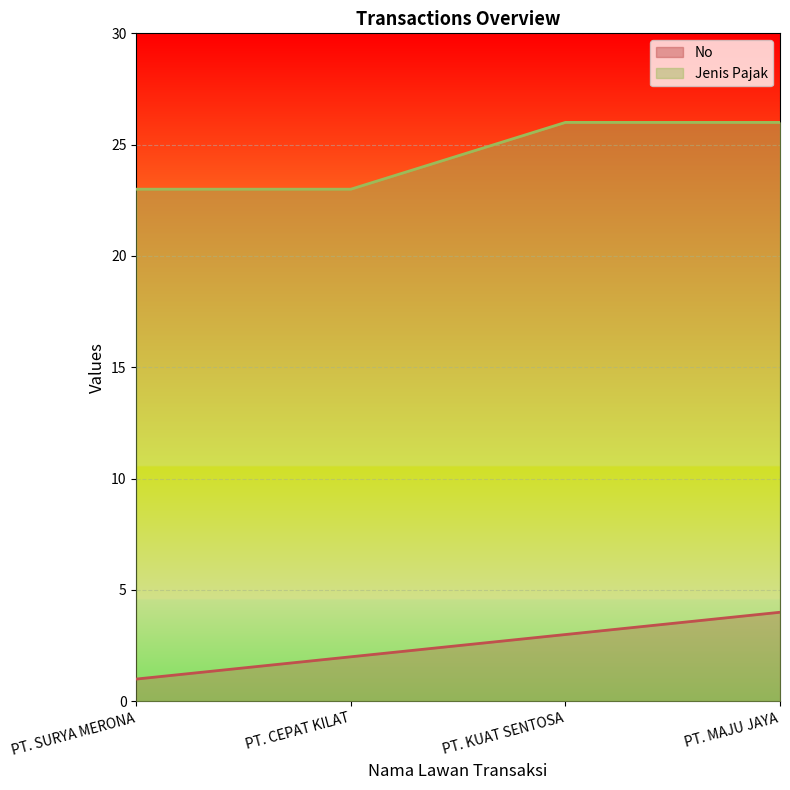

The value of No at PT. SURYA MERONA is 1. True or false?

True